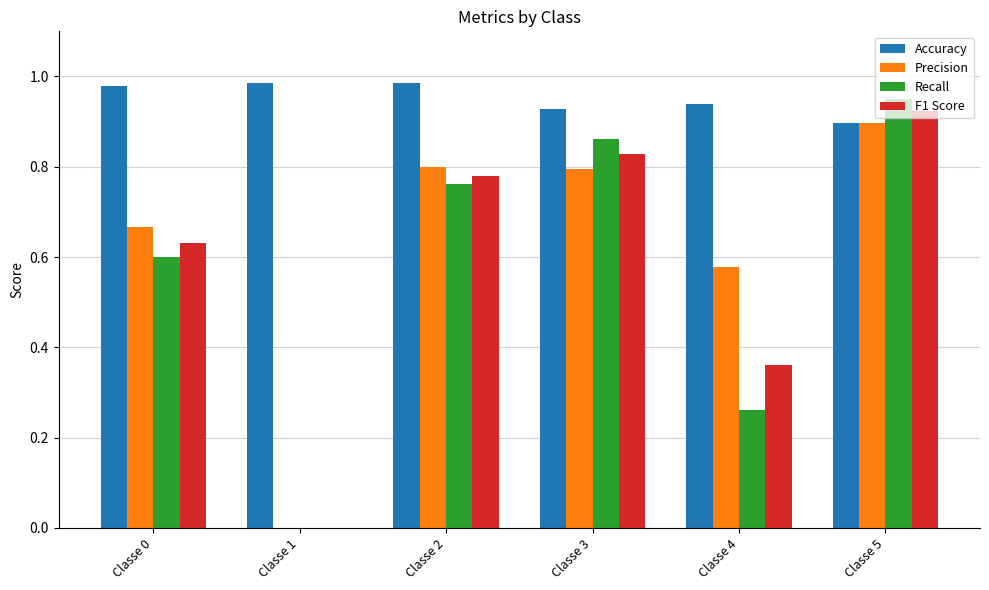

What is the sum of the Accuracy values at Classe 0 and Classe 3?

1.9